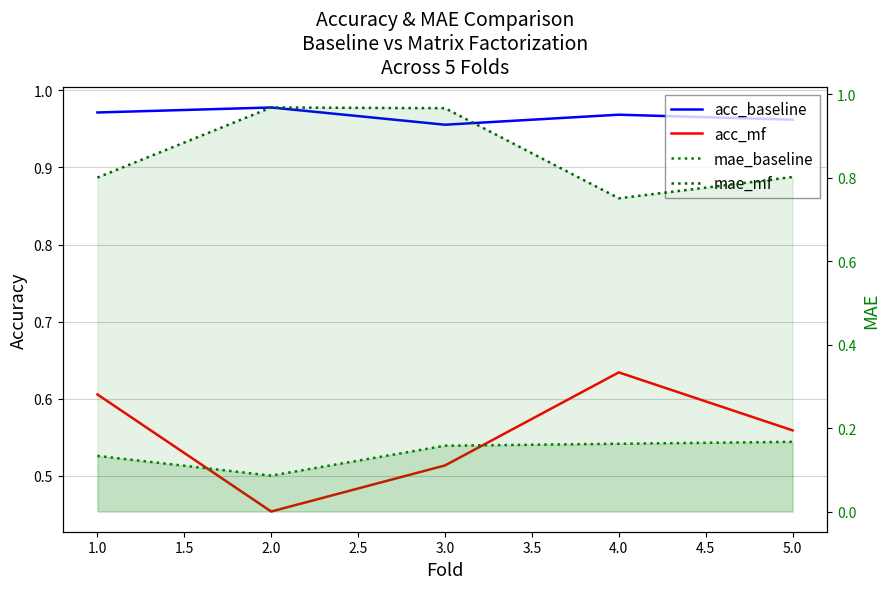

Is it true that mae_mf equals 0.2 at 3.0?

False